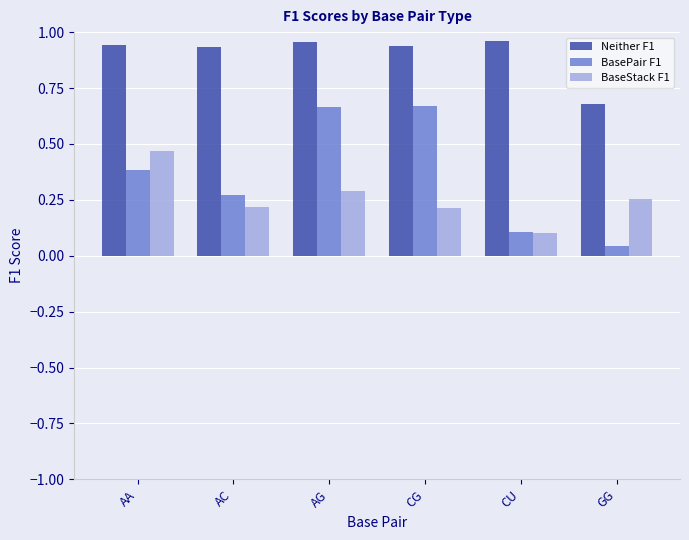

The BaseStack F1 series shows 0.0 at CU. True or false?

False